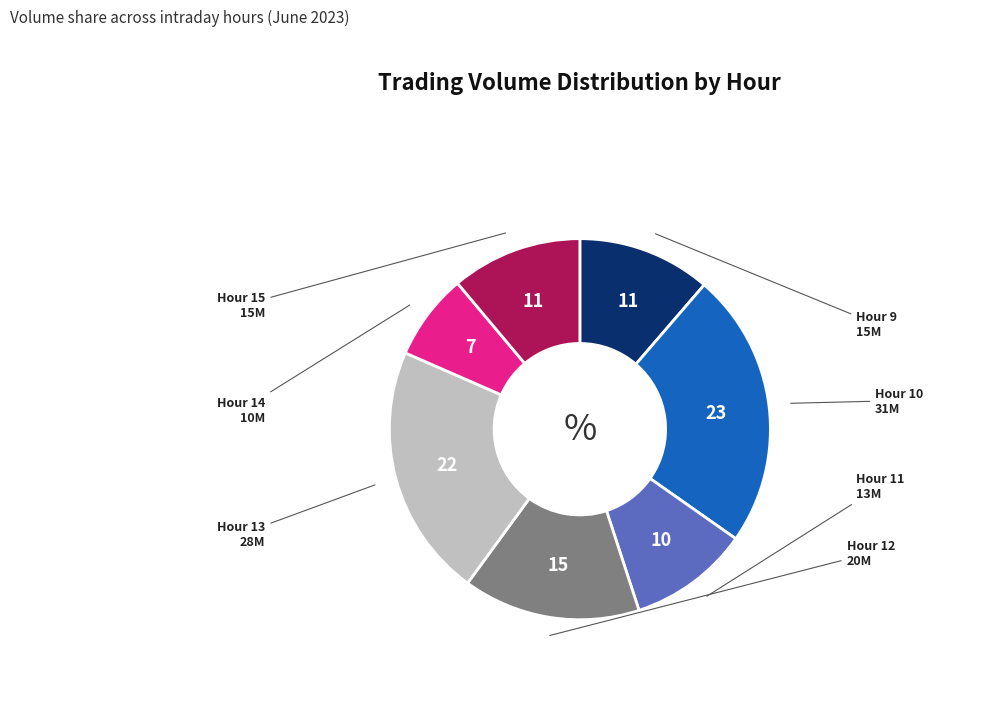

Is there a majority slice in this chart?

No